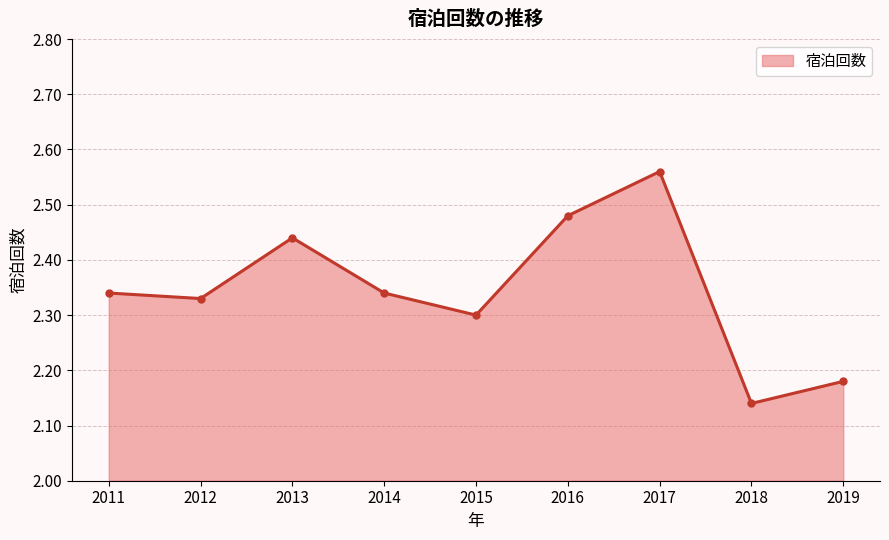

What is the ratio of the value at 2016 to the value at 2015?

1.1